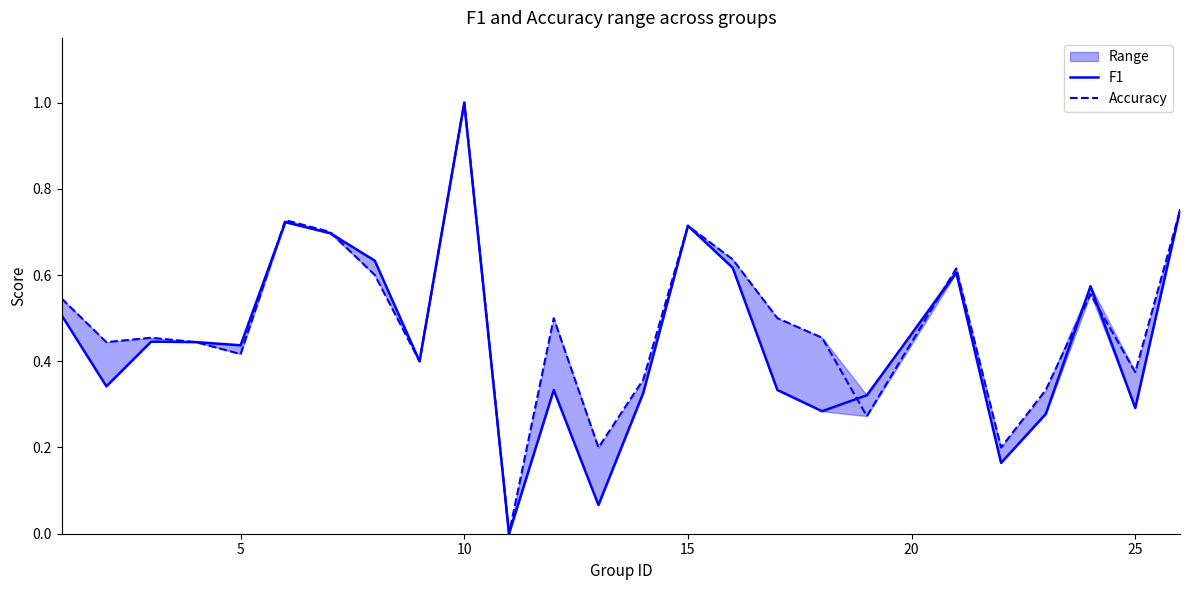

Is it true that F1 equals -0.6 at 10?

False